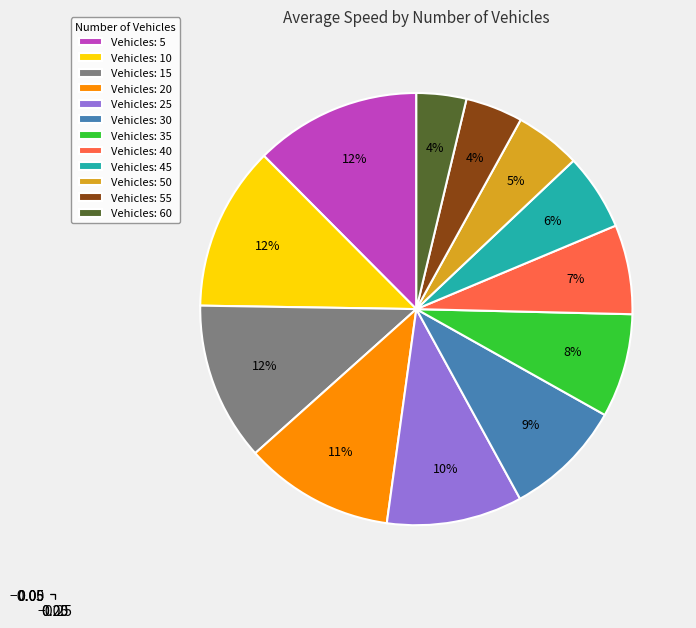

Is it true that Vehicles: 60 is 12% of the pie?

False